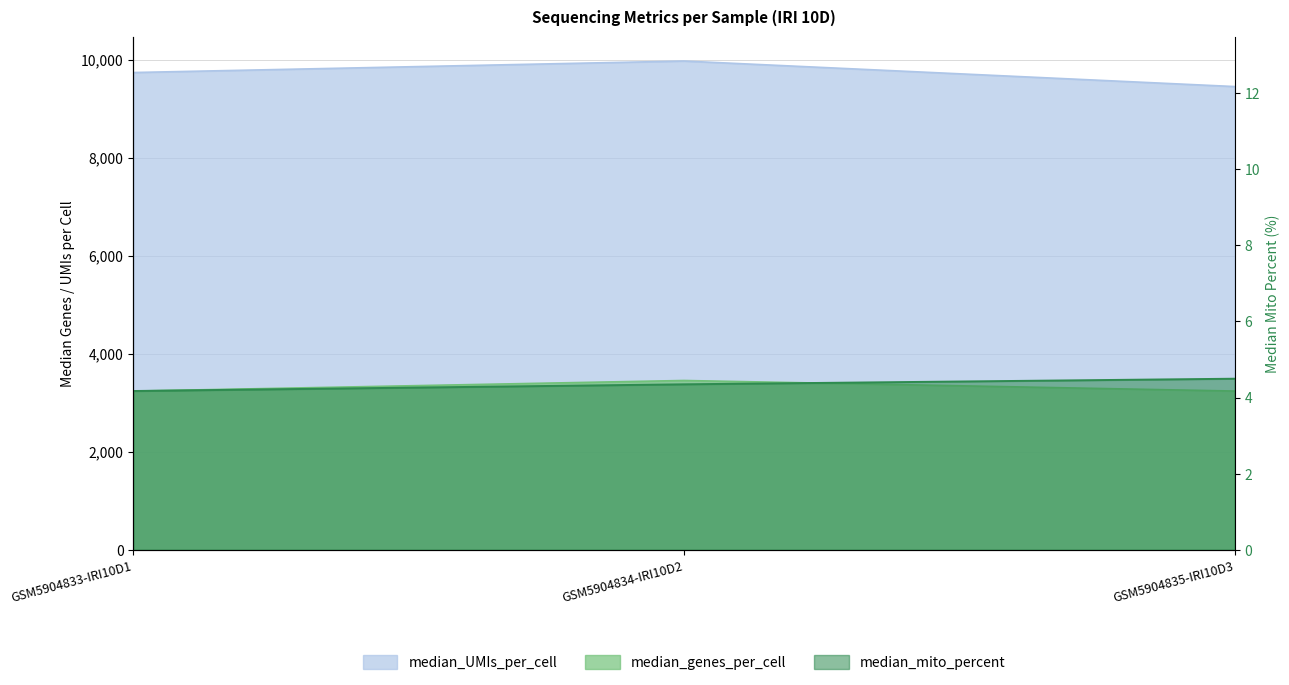

Rank the series by their maximum value, from highest to lowest.

median_UMIs_per_cell, median_genes_per_cell, median_mito_percent